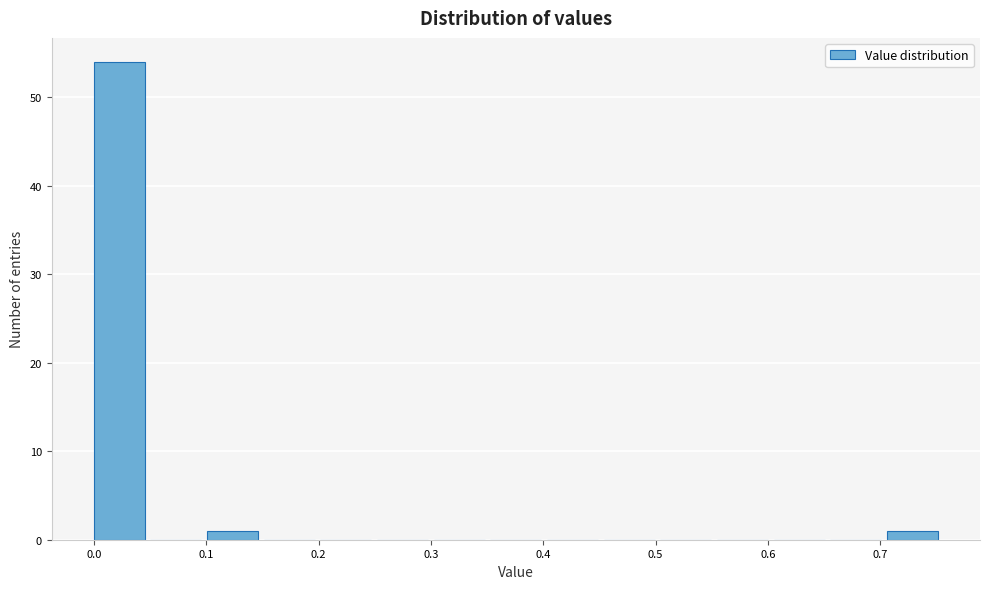

How tall is the bar that spans 0.00 to 0.05 on the x-axis? Neither the bar edges nor the heights are printed on the chart, so give them approximately, as read against the axes.

54